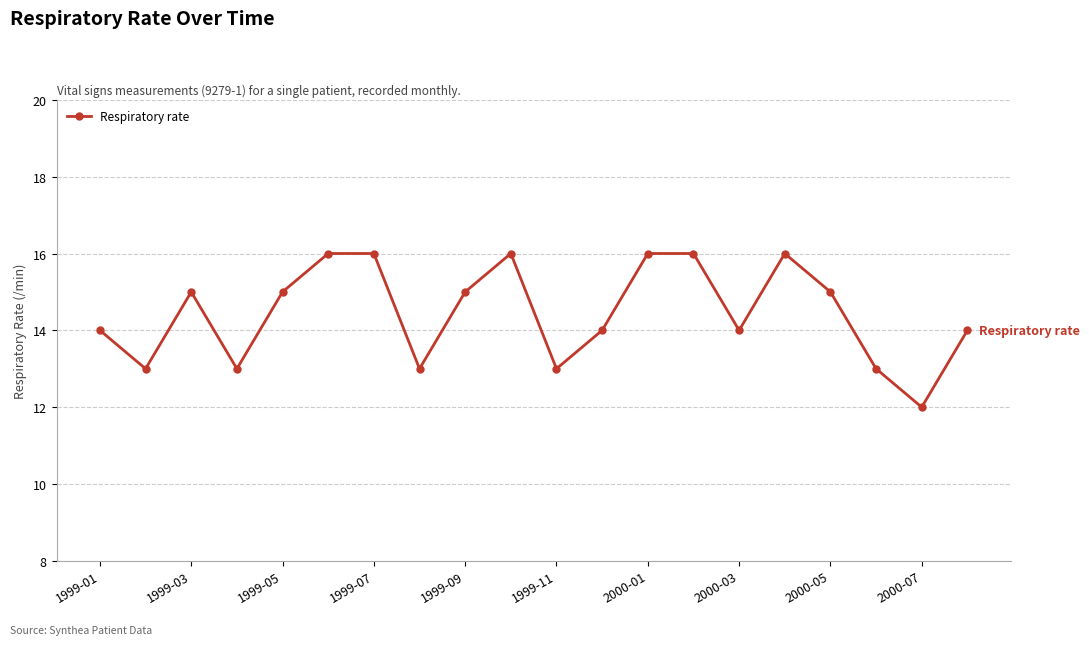

Does the chart have visible grid lines?

Yes